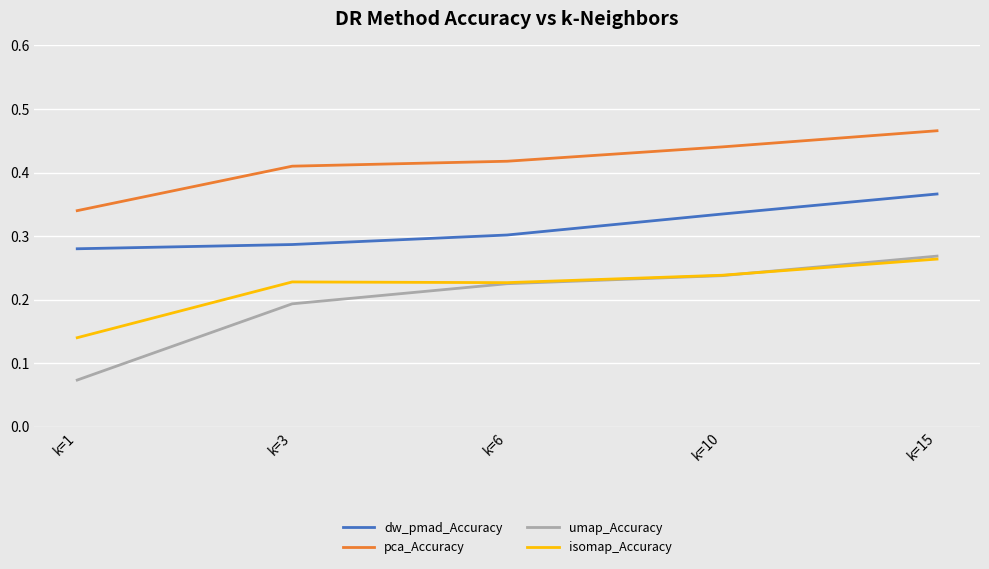

True or false: dw_pmad_Accuracy and isomap_Accuracy intersect in this chart.

False